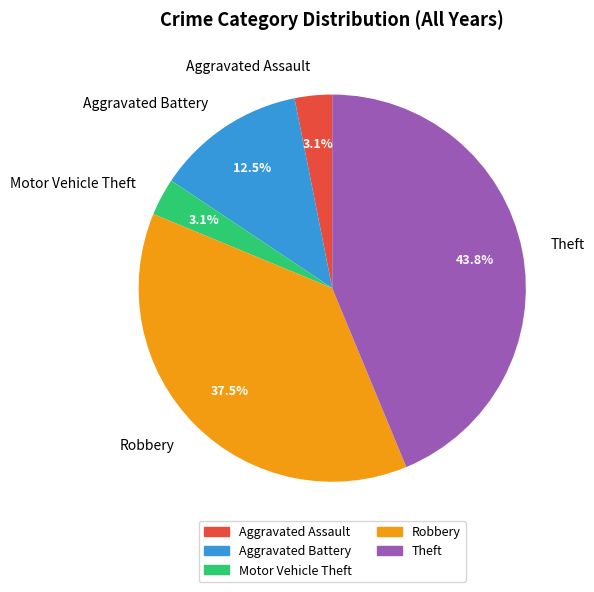

How many segments does this pie chart have?

5